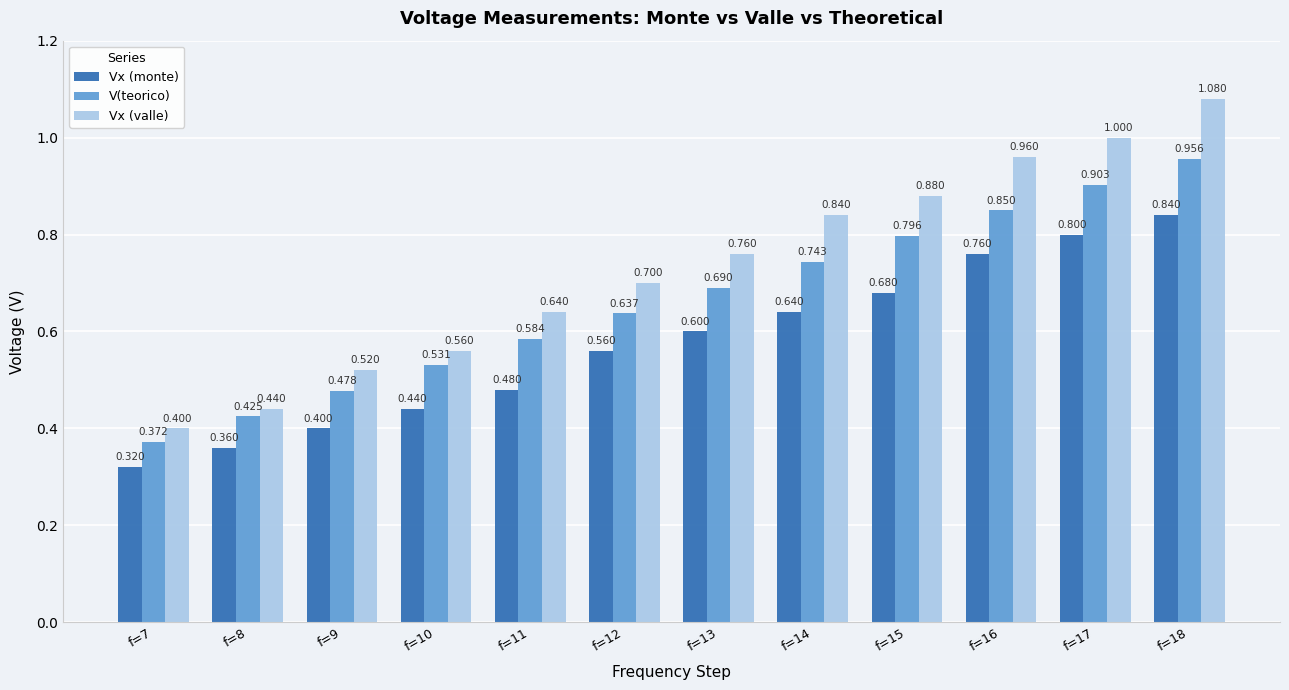

What are all the series names shown in the legend?

Vx (monte), V(teorico), Vx (valle)